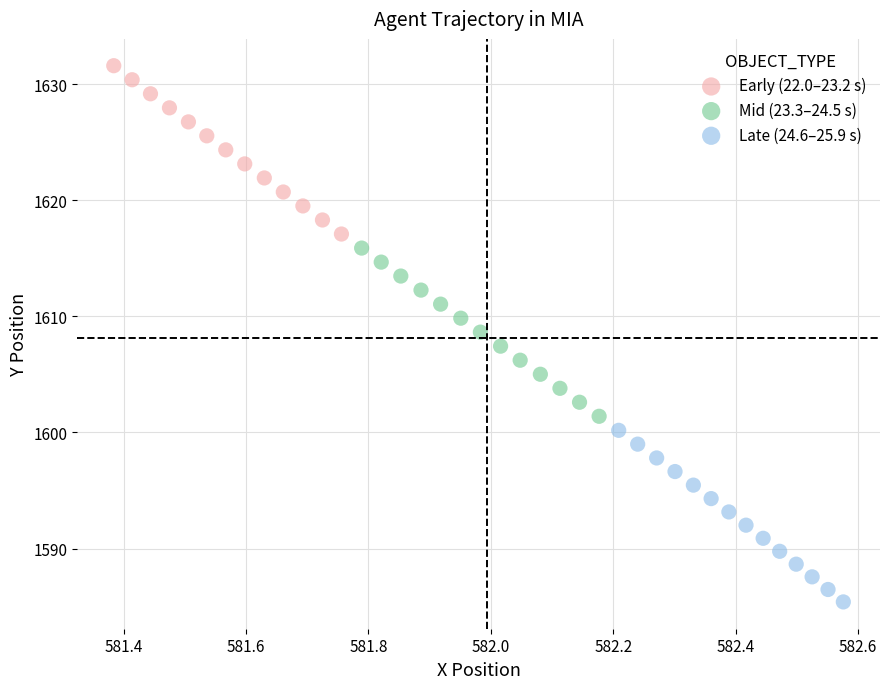

Which series reaches the maximum Y coordinate?

Early (22.0–23.2 s)